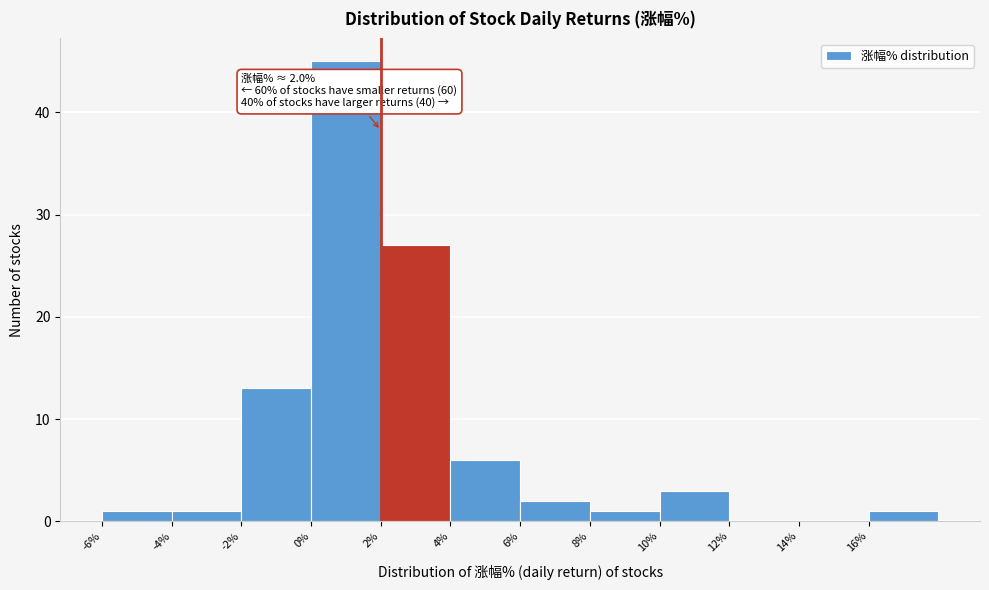

Over which range of the x-axis is the bar tallest?

0 to 2